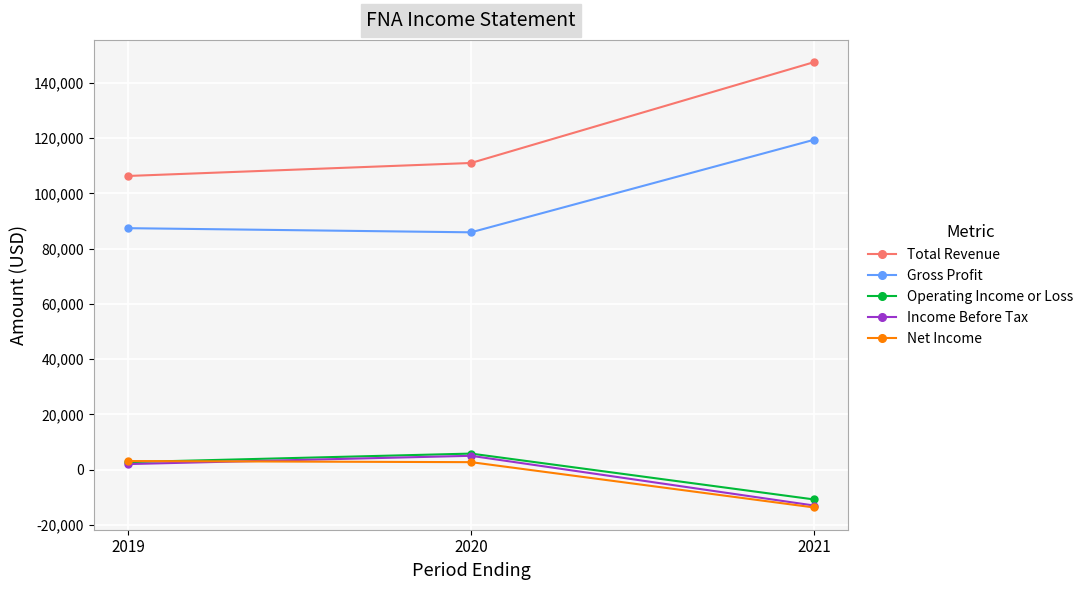

The value of Net Income at 2021 is -19052. True or false?

False